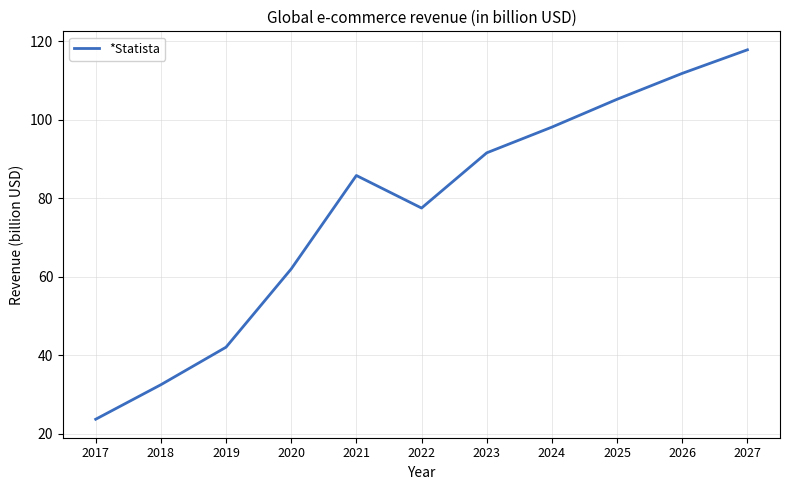

True or false: the data has more than 0 interior local peaks.

True